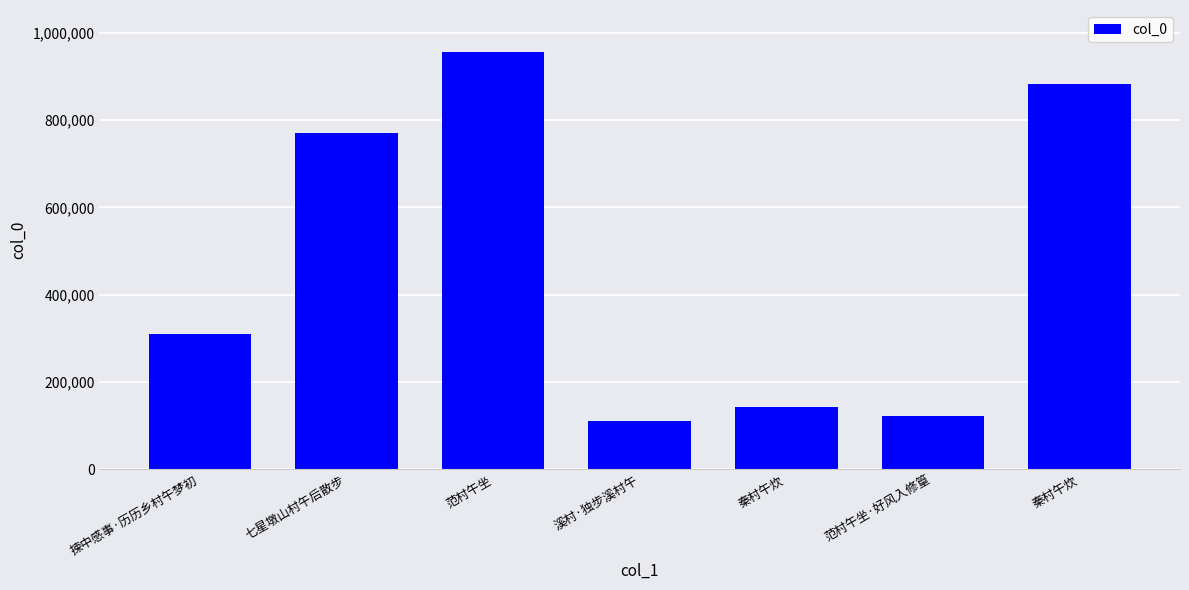

Rank the categories by value from highest to lowest.

范村午坐, 秦村午炊, 七星墩山村午后散步, 捒中感事·历历乡村午梦初, 秦村午炊, 范村午坐·好风入修篁, 溪村·独步溪村午